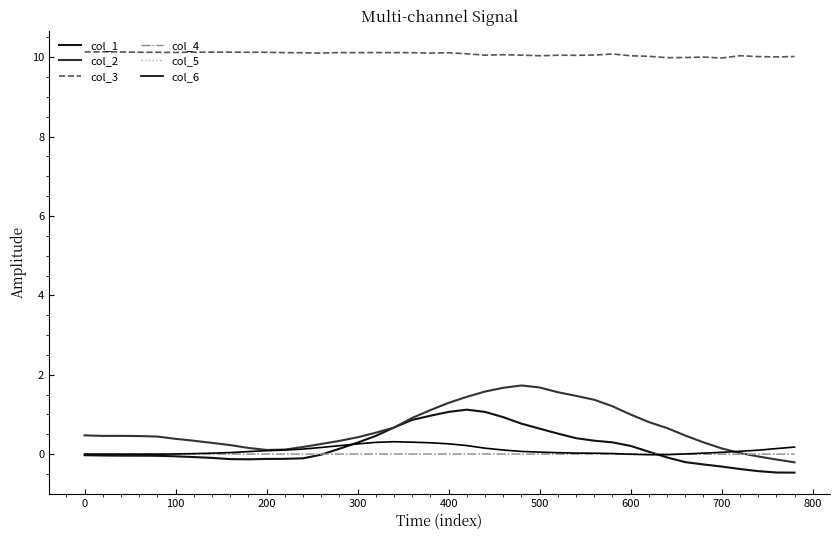

Does the chart display data point markers on the line(s)?

No